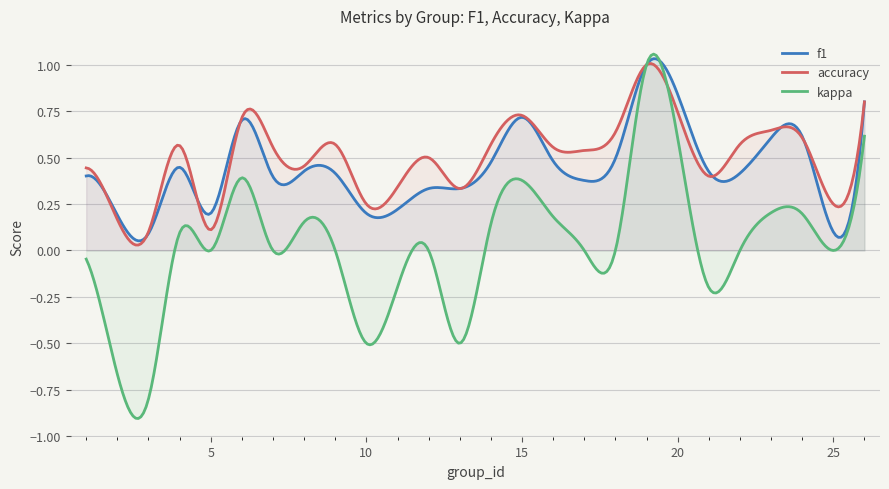

Which series has the widest spread of values?

kappa